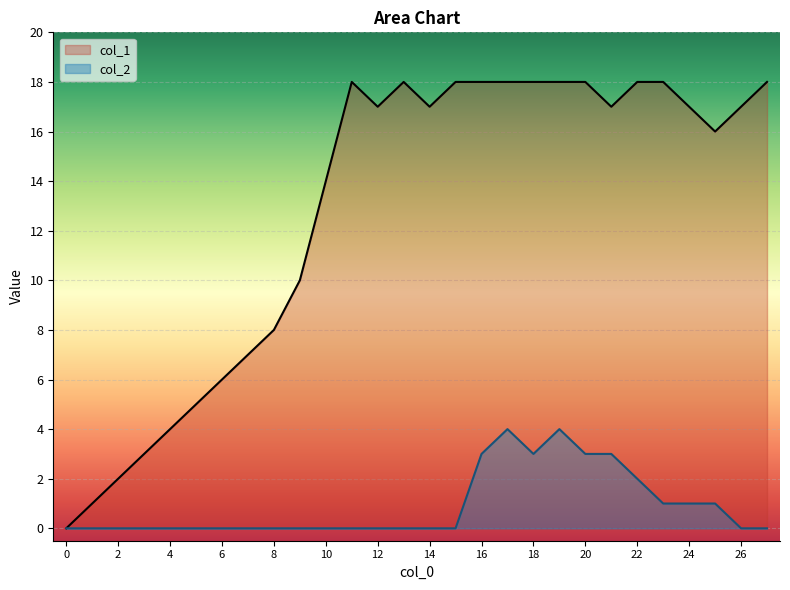

What is the sum of all col_2 values?

25